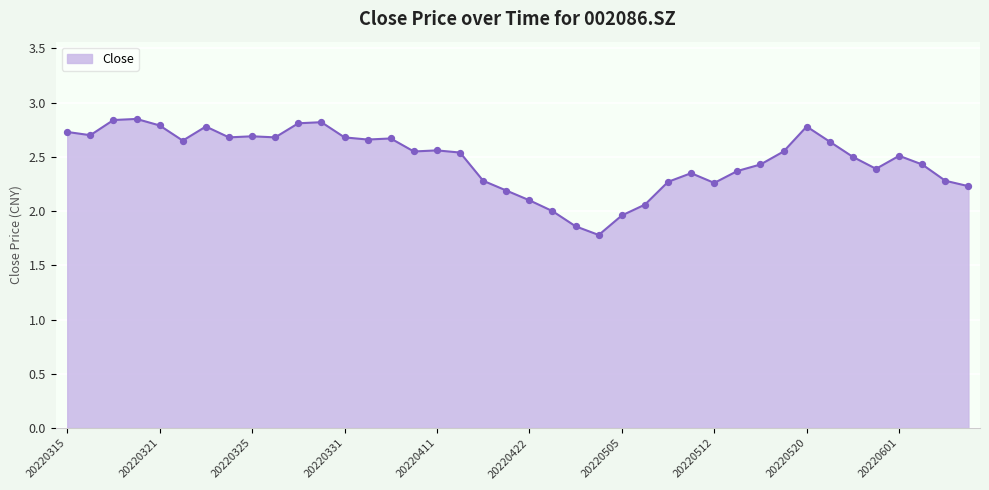

What is the difference between the maximum and minimum values?

1.1